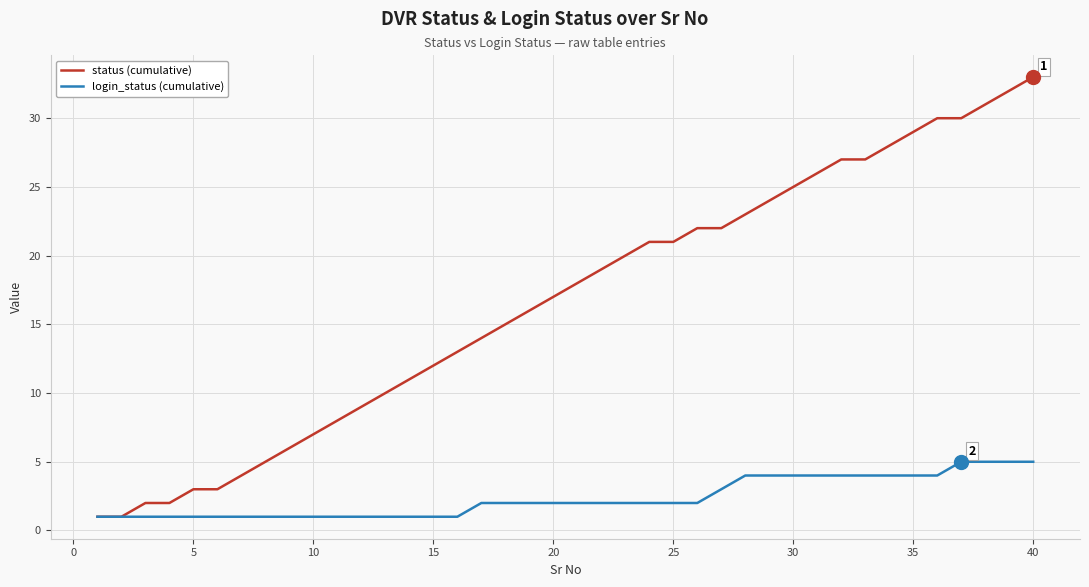

List the series in order of their overall mean, highest first.

status (cumulative), login_status (cumulative)